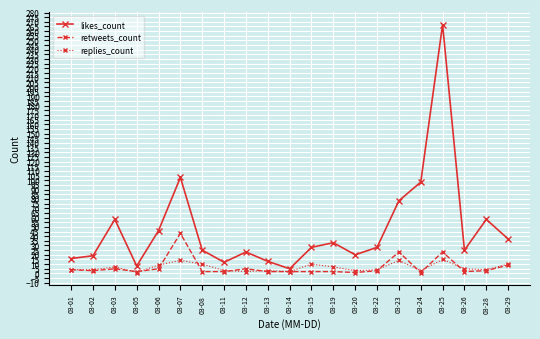

Rank the series by their maximum value, from lowest to highest.

replies_count, retweets_count, likes_count